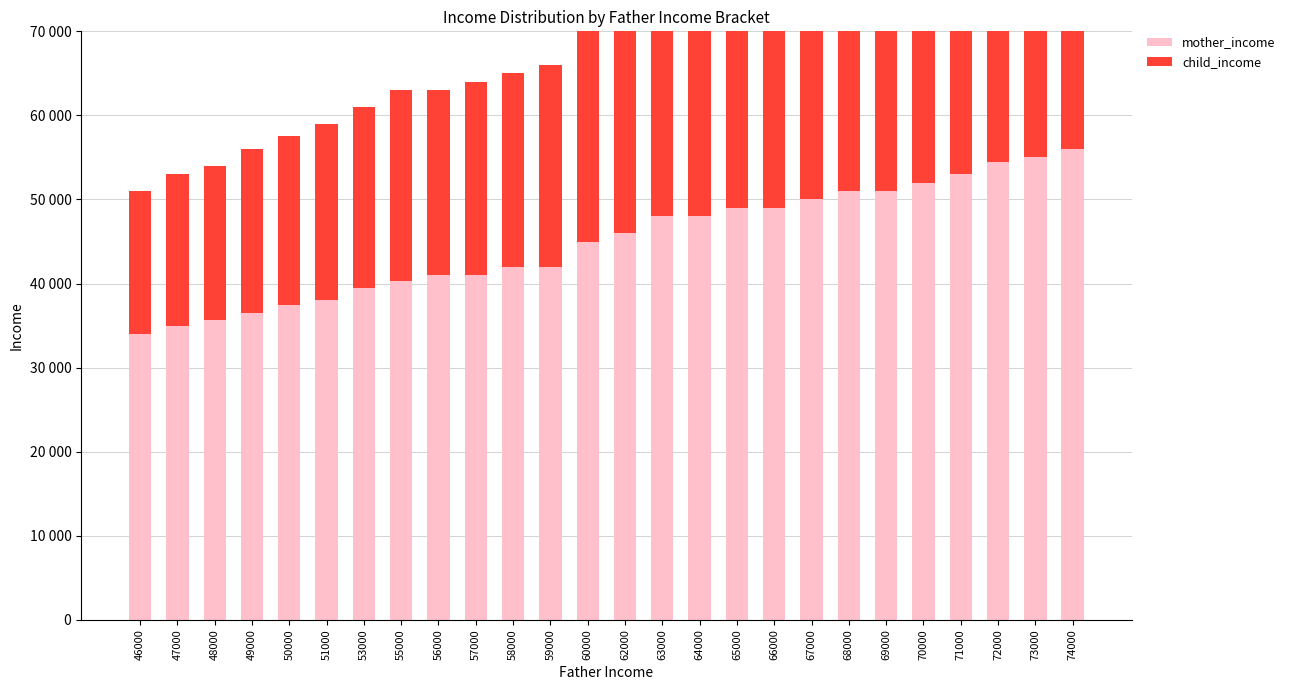

Between 57000 and 50000, which is larger?

57000